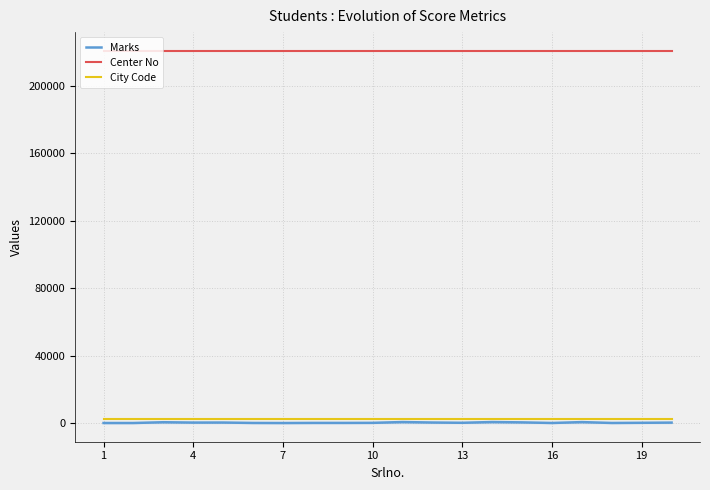

How many series are shown in this chart?

3